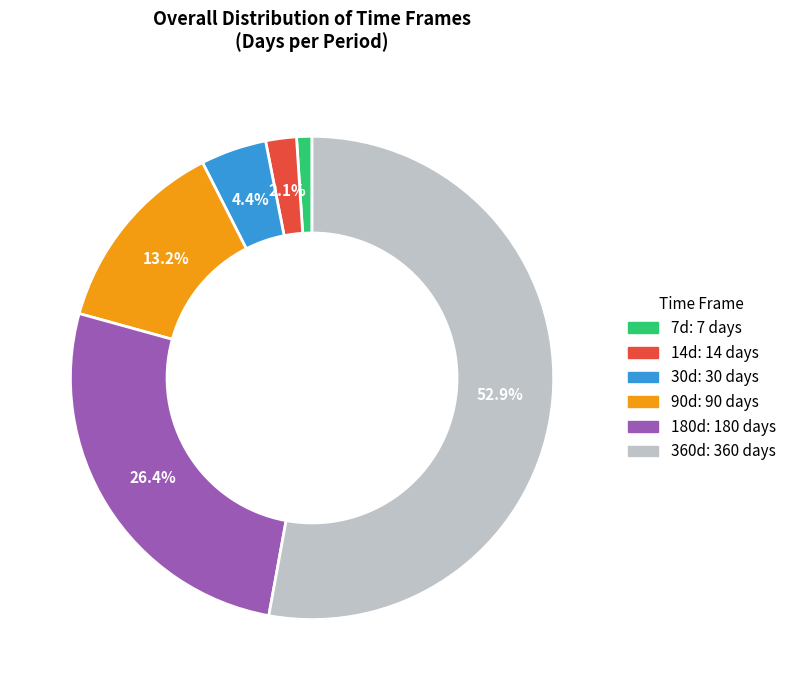

To the nearest percent, what percentage of the pie is 7d?

1%